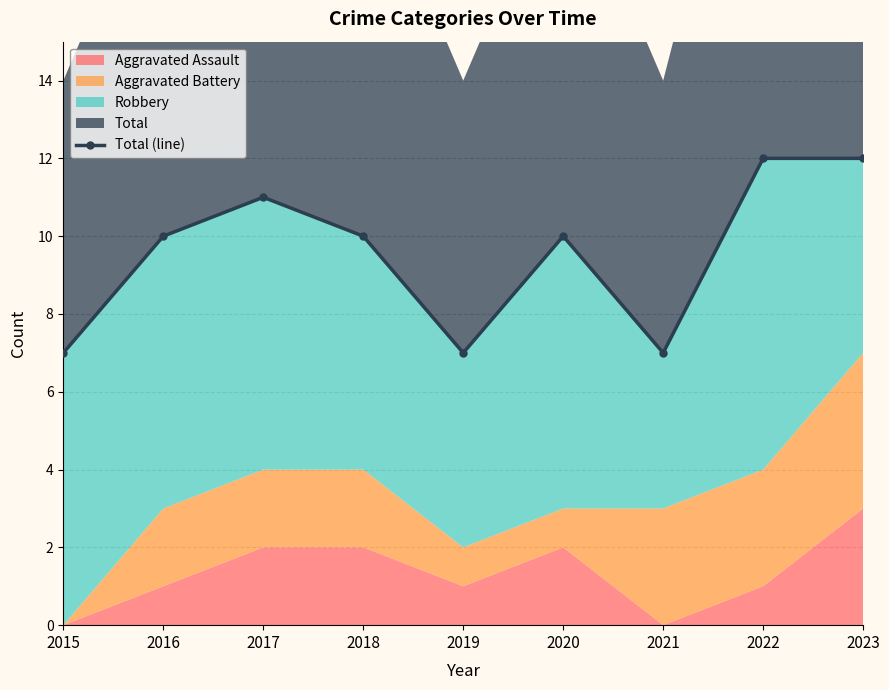

Which has a higher value, 2022 or 2017?

2022